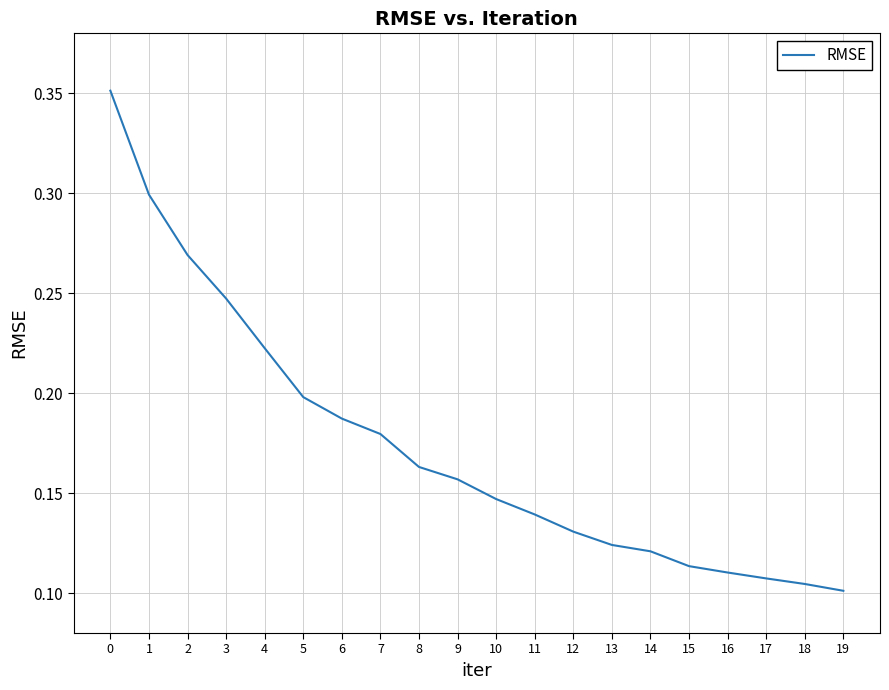

Which category has the lowest value across all series?

19